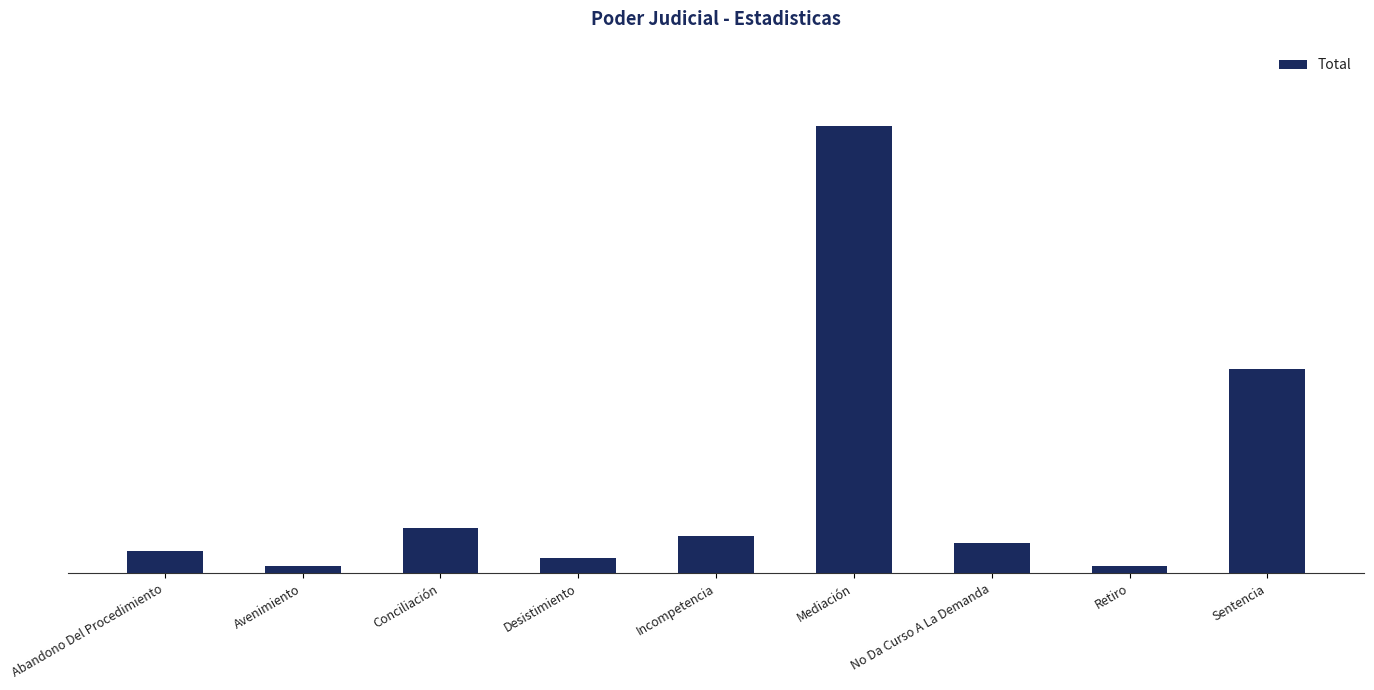

What is the value of the 1st bar from the left?

3